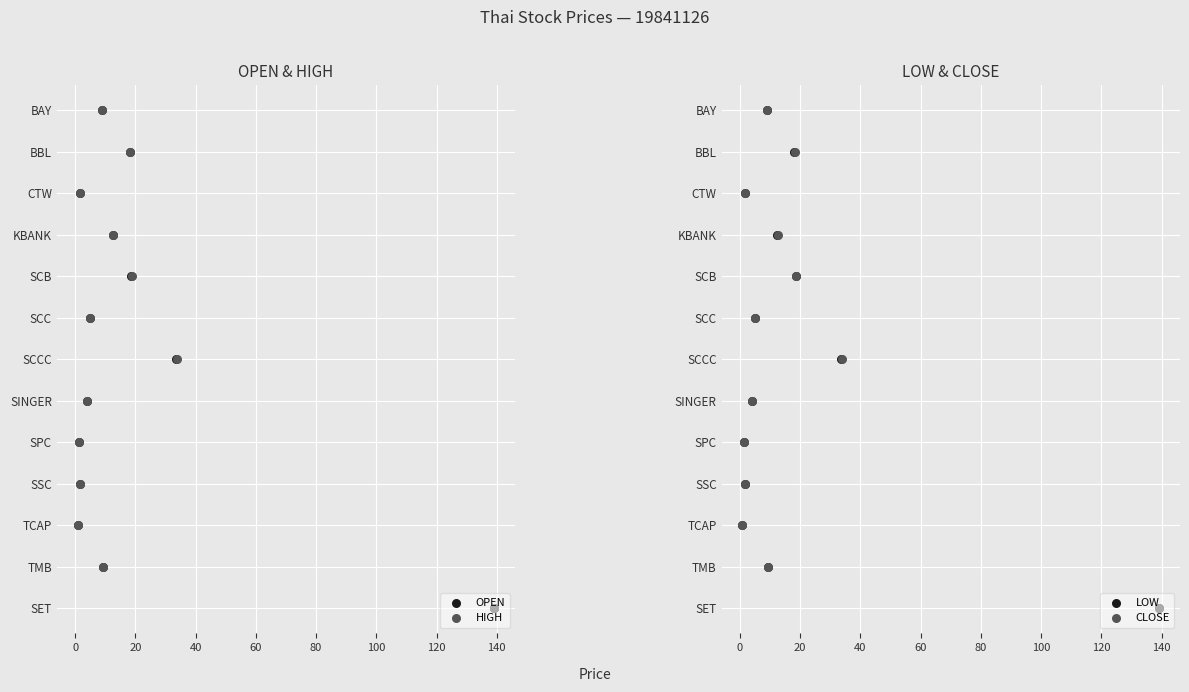

Which series has the largest total across all categories?

OPEN